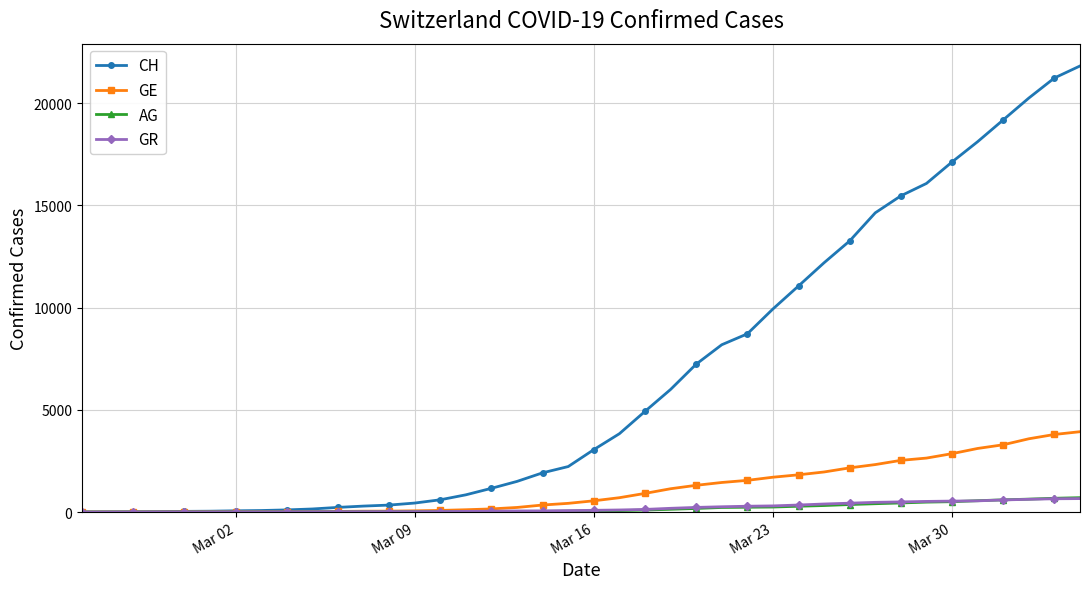

What is the highest value of the GR series?

657